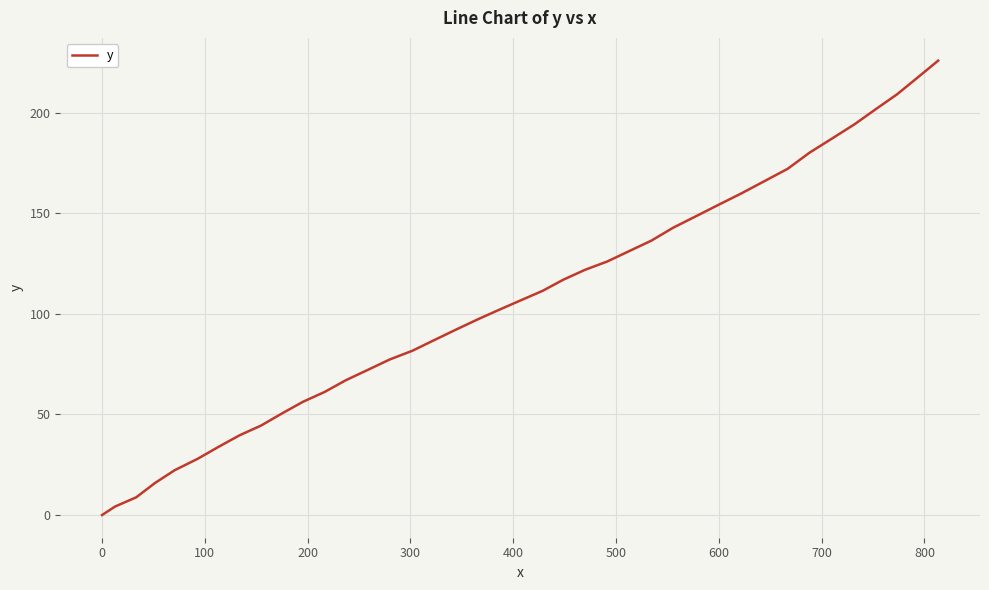

What is the difference between the maximum and minimum values?

226.0